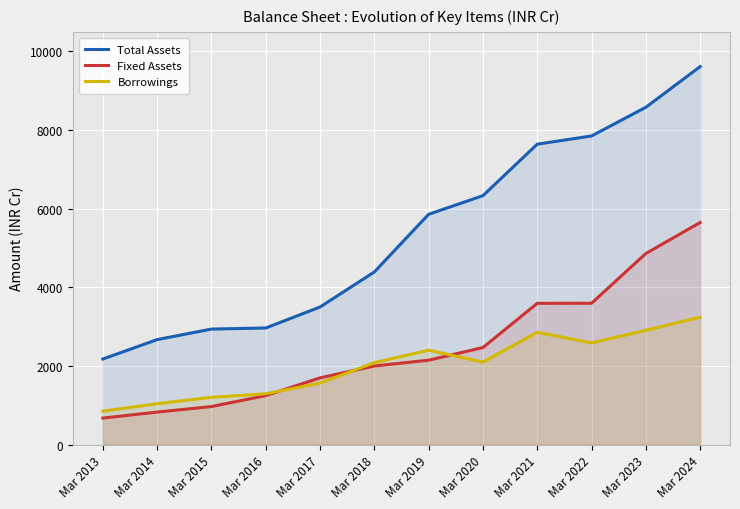

Does the chart display data point markers on the line(s)?

No